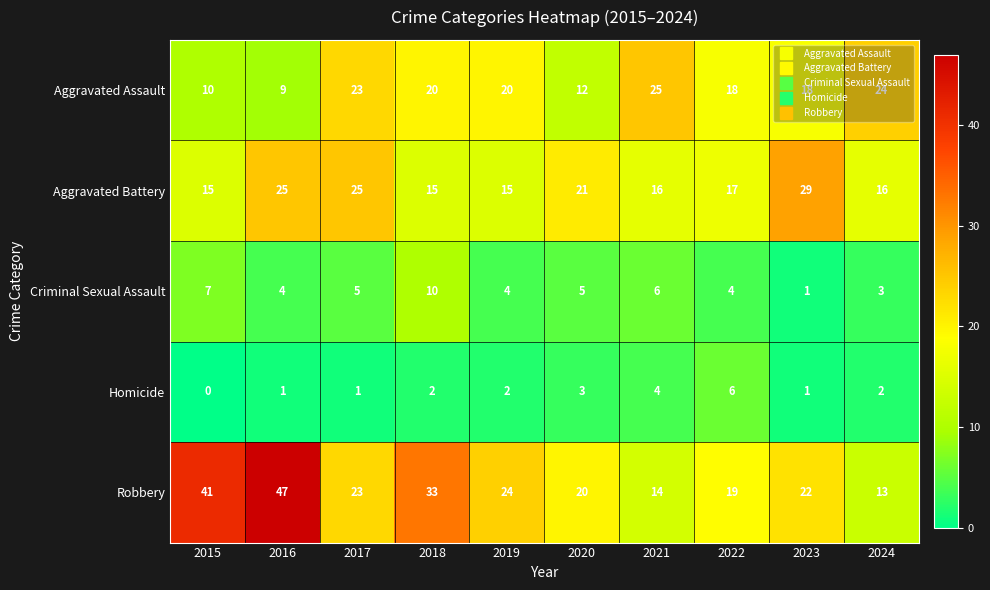

What is the sum of all Aggravated Battery values?

194